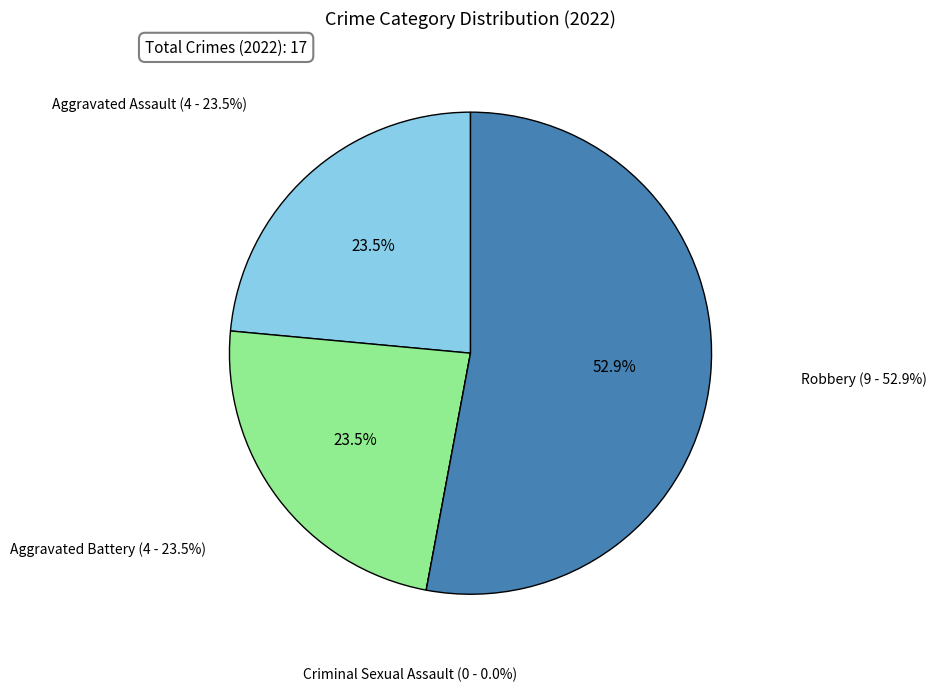

Which category has the biggest portion of the pie?

Robbery